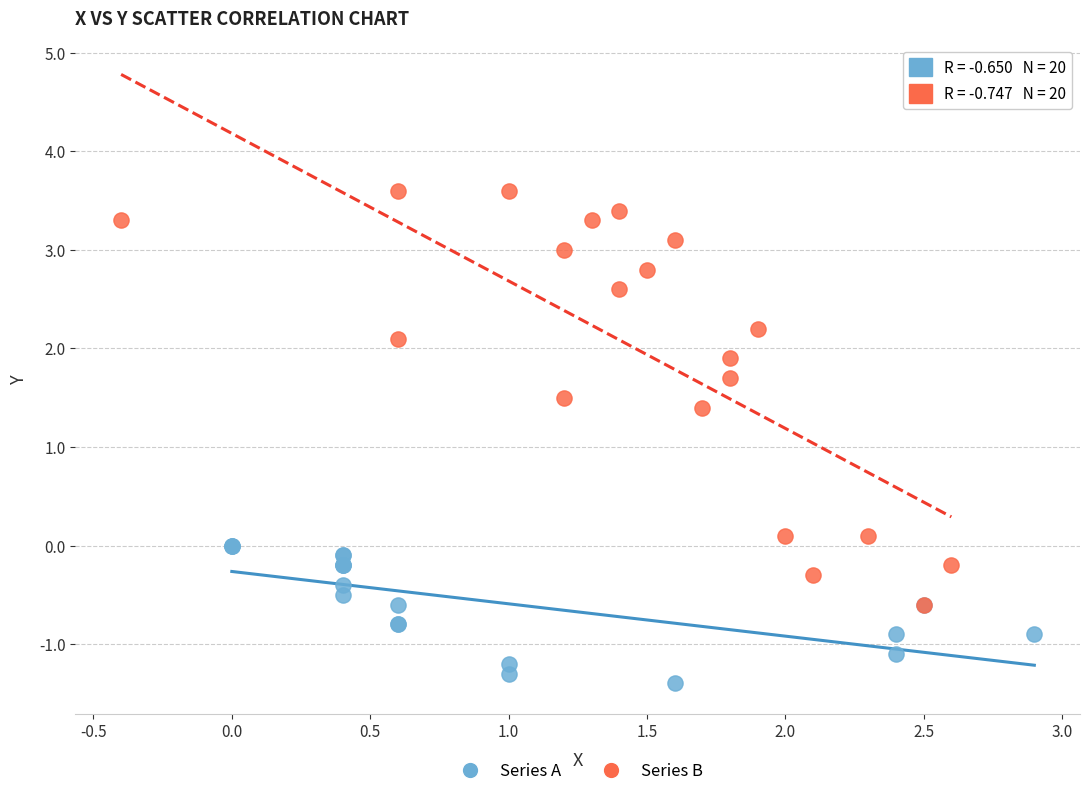

Which series contains the lowest Y value?

Series A